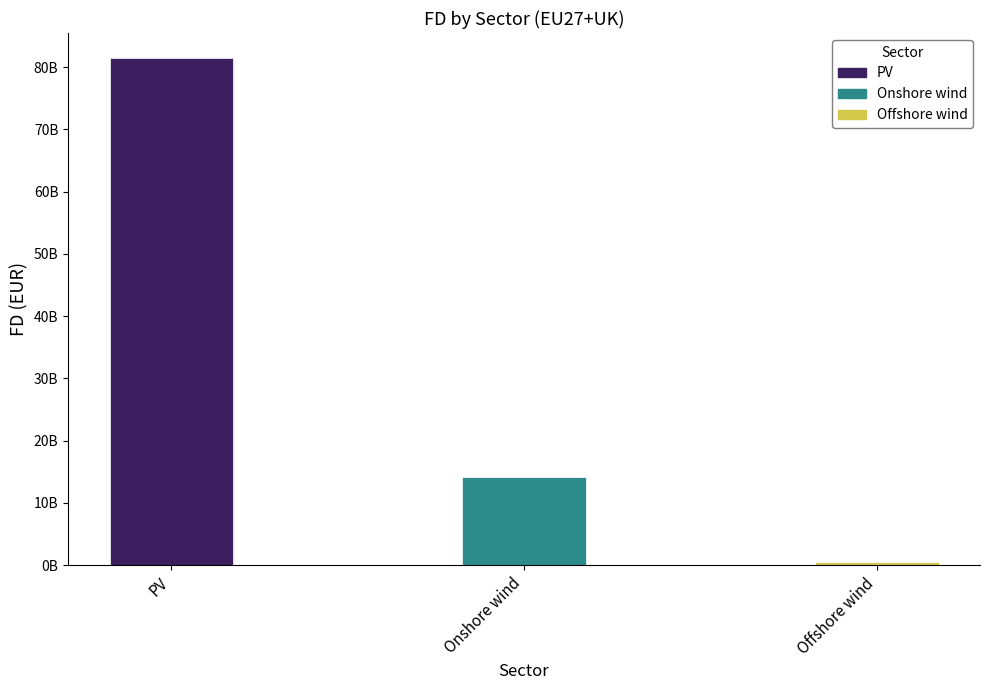

Is it true that the value at Onshore wind is 20462384043.0?

False